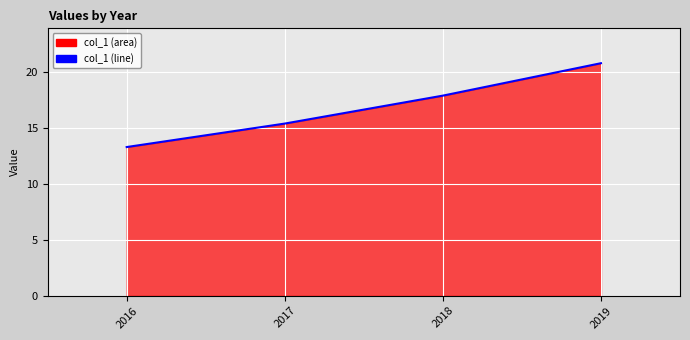

Is it true that the value at 2019 is 20.8?

True